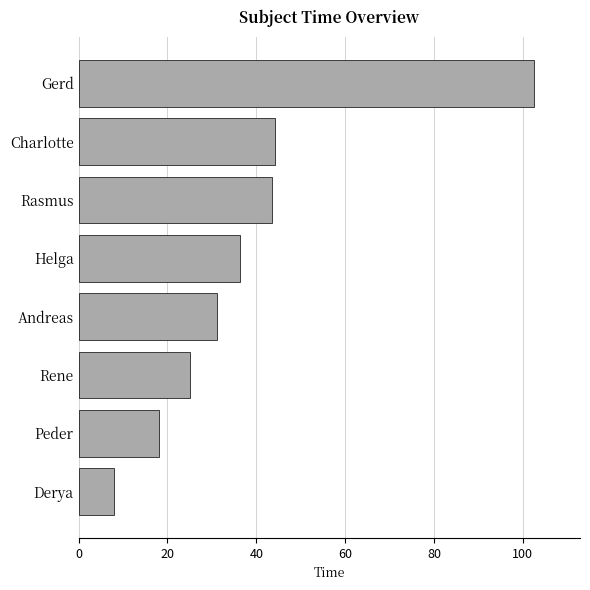

Are the bars horizontal?

Yes